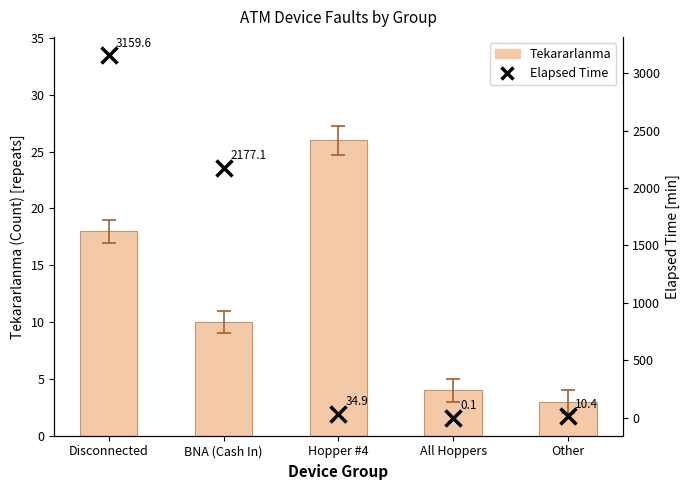

True or false: Elapsed Time has a value of 2177.1 at BNA (Cash In).

True